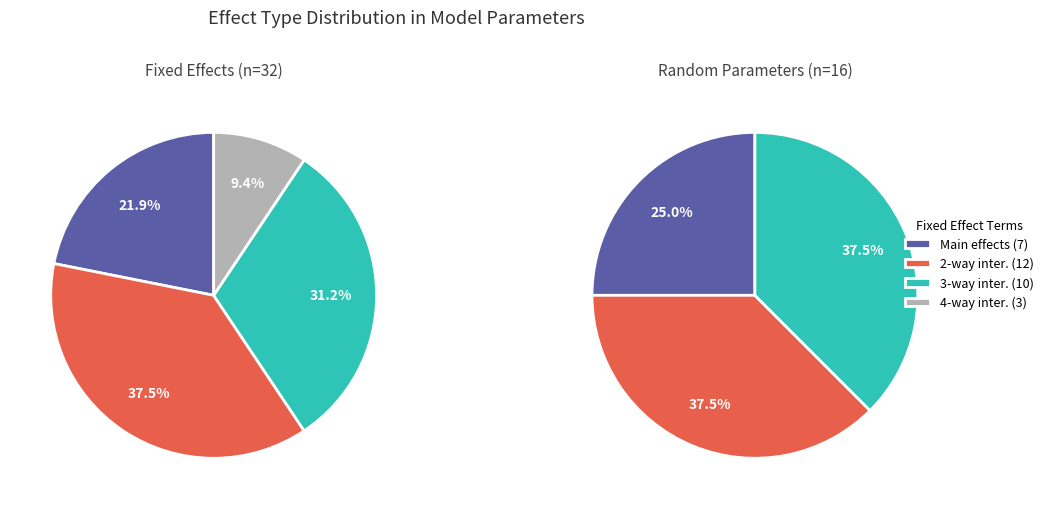

The fixed slice represents 55% of the pie. True or false?

False